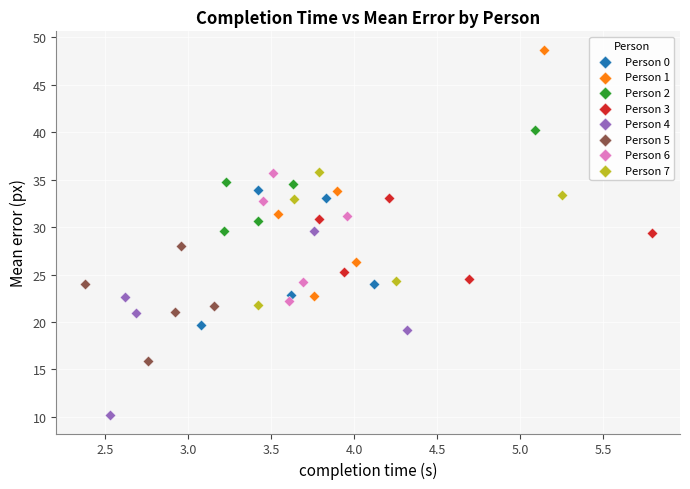

Which series contains the lowest Y value?

Person 4